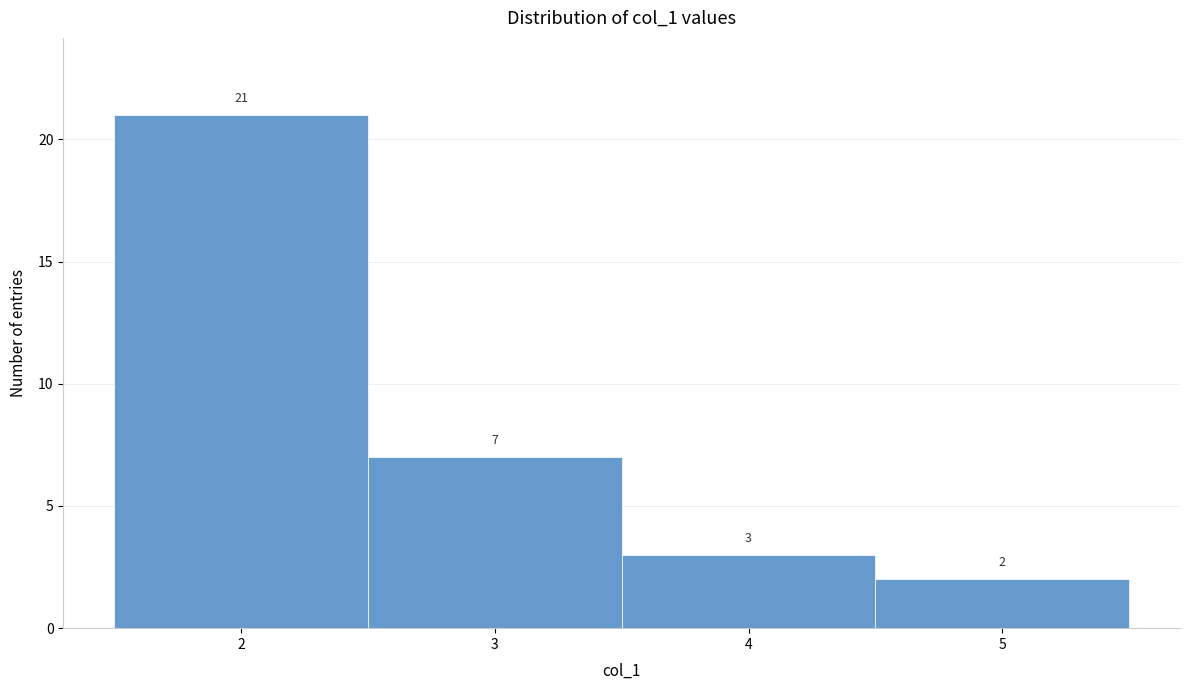

Reading left to right, transcribe this chart: for each bar, give the range it covers on the x-axis and its height.

1.5 to 2.5: 21
2.5 to 3.5: 7
3.5 to 4.5: 3
4.5 to 5.5: 2